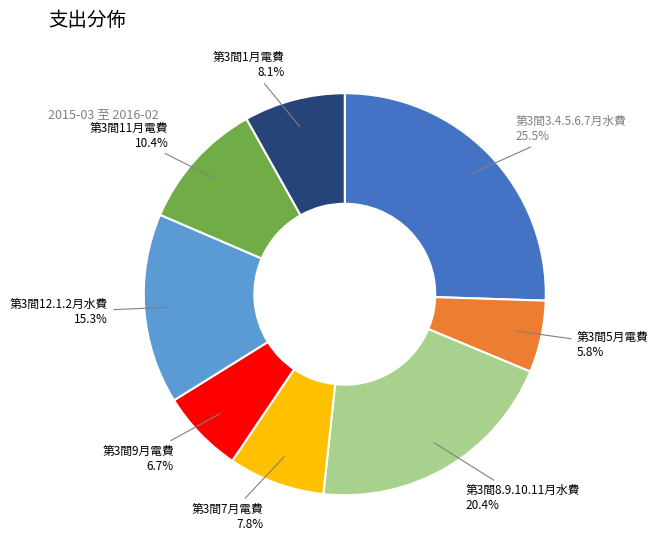

To the nearest percent, what percentage of the pie is 第3間8.9.10.11月水費?

20%